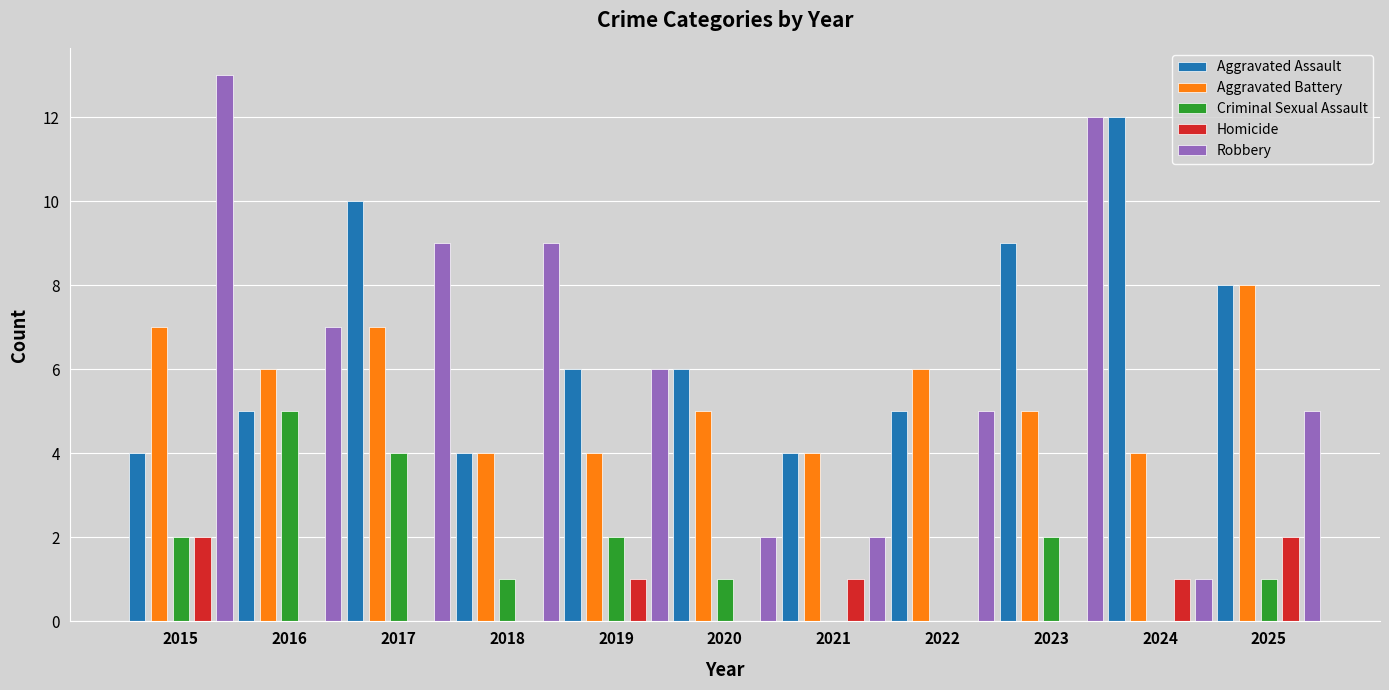

Reading left to right, what are all the values shown in this chart?

Aggravated Assault: 4	5	10	4	6	6	4	5	9	12	8
Aggravated Battery: 7	6	7	4	4	5	4	6	5	4	8
Criminal Sexual Assault: 2	5	4	1	2	1	0	0	2	0	1
Homicide: 2	0	0	0	1	0	1	0	0	1	2
Robbery: 13	7	9	9	6	2	2	5	12	1	5